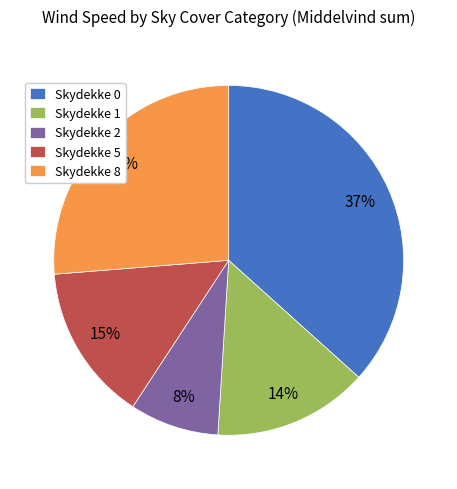

To the nearest percent, what percentage of the pie is Skydekke 8?

26%